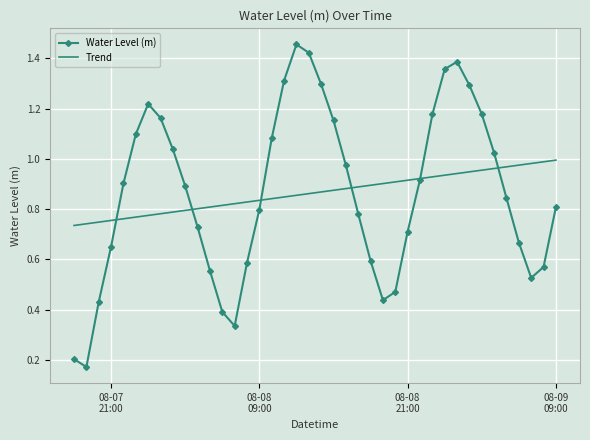

Which series has the largest range (max minus min)?

Water Level (m)